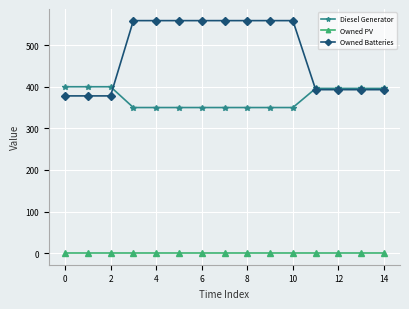

List the series in order of their peak value, lowest first.

Owned PV, Diesel Generator, Owned Batteries